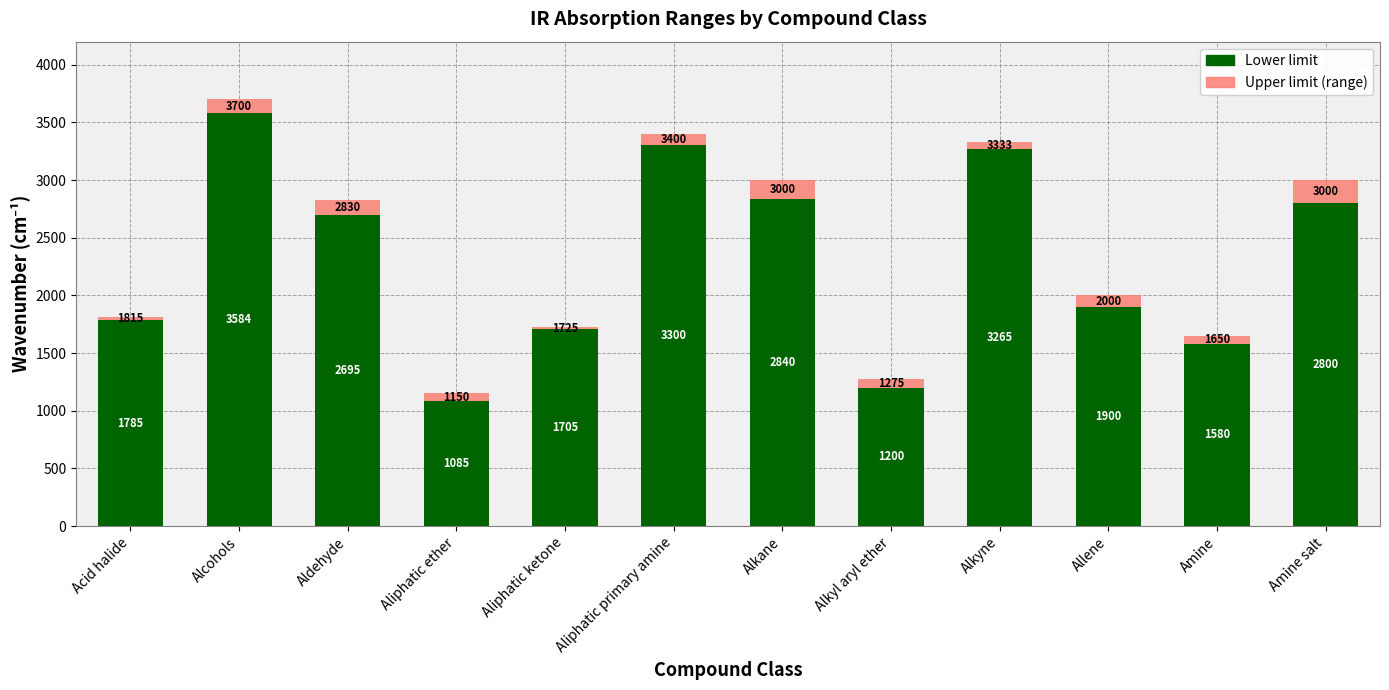

Rank the series by their maximum value, from highest to lowest.

Lower limit, Upper limit (range)